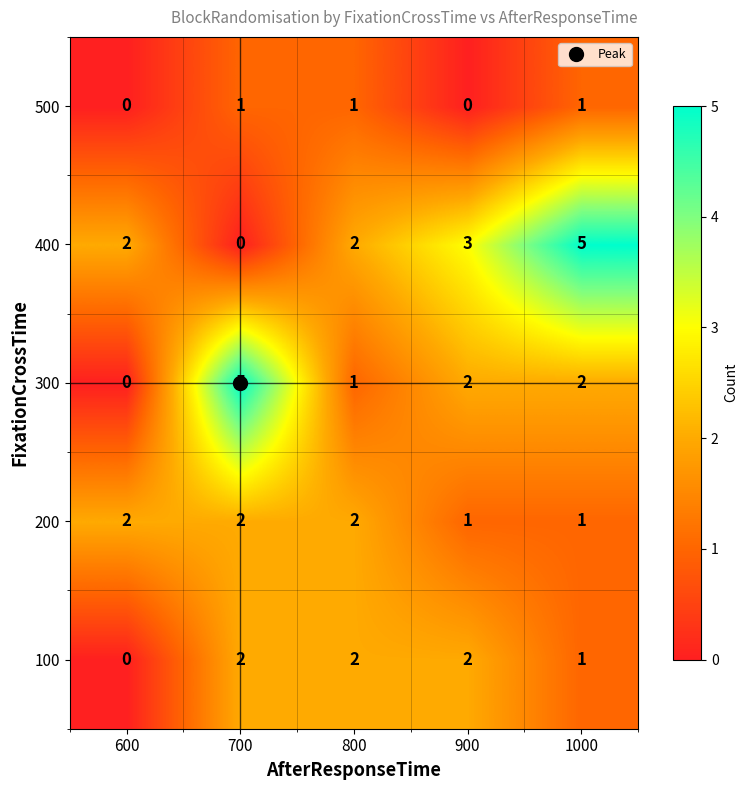

Which series has the largest total across all categories?

400